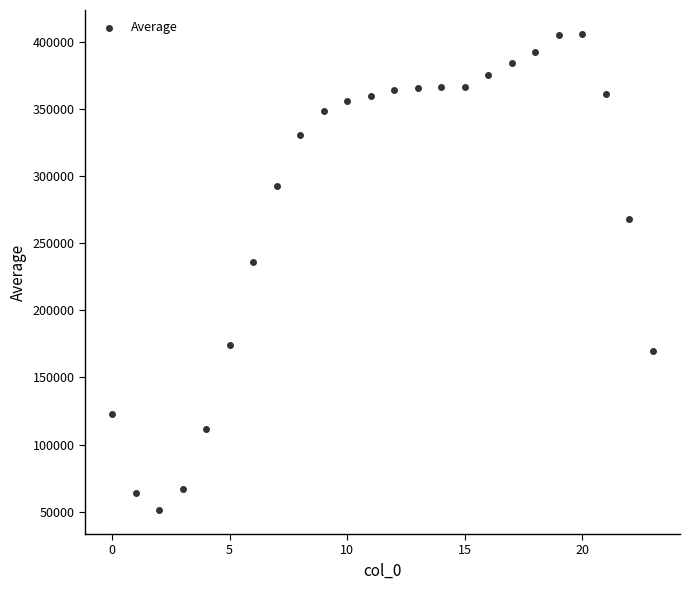

What Y value in the scatter plot is closest to 228460?

235951